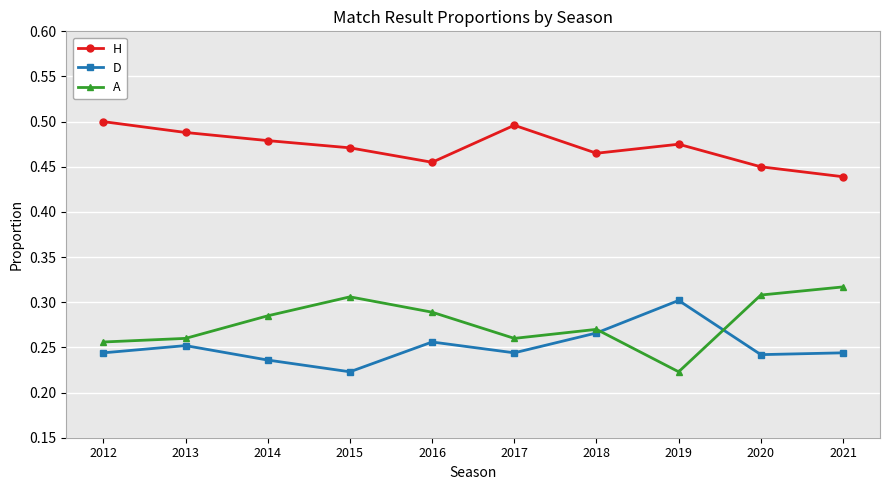

Which series ends up on top after the final intersection of A and D?

A